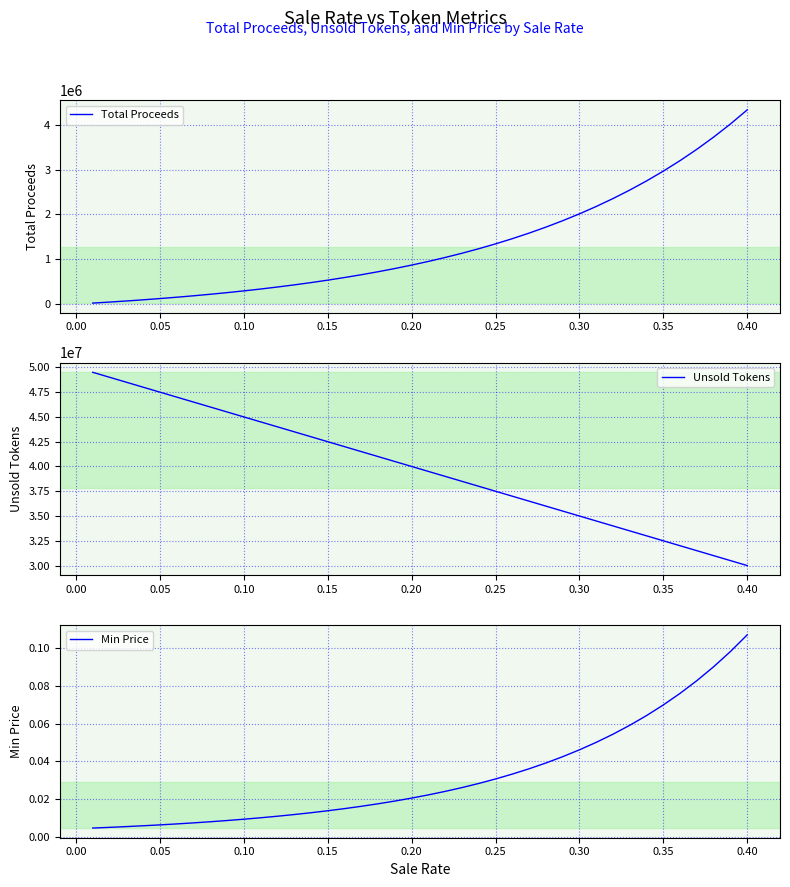

What is the highest value of the Total Proceeds series?

4334199.4